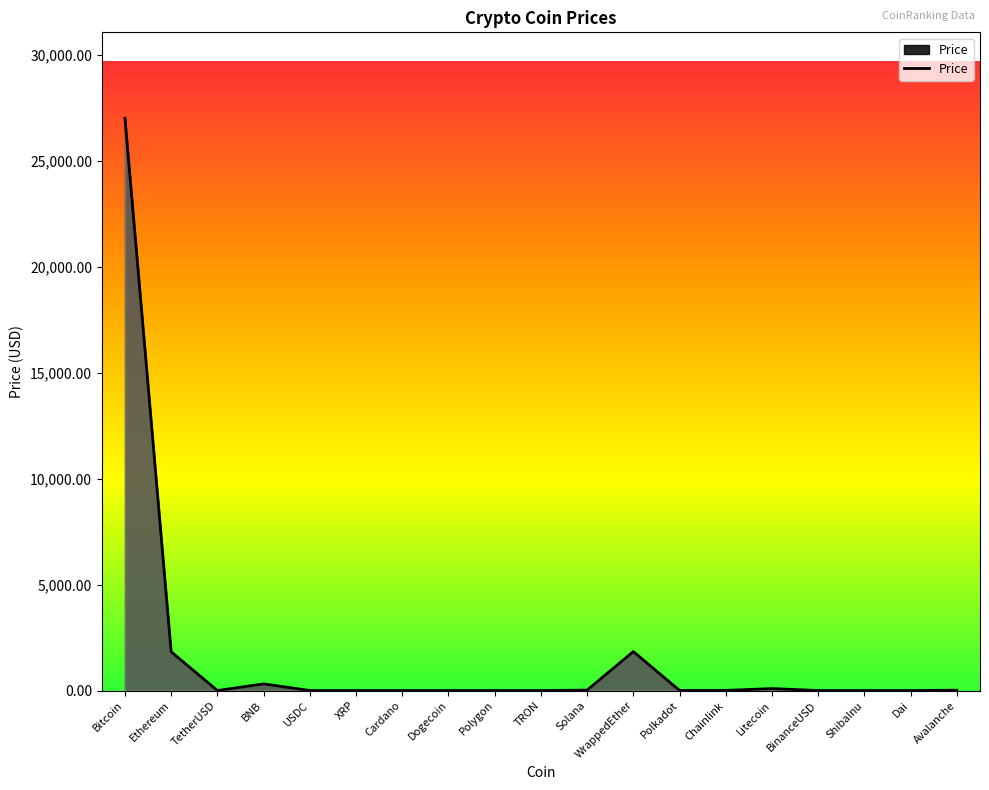

Which category has the highest value across all series?

Bitcoin